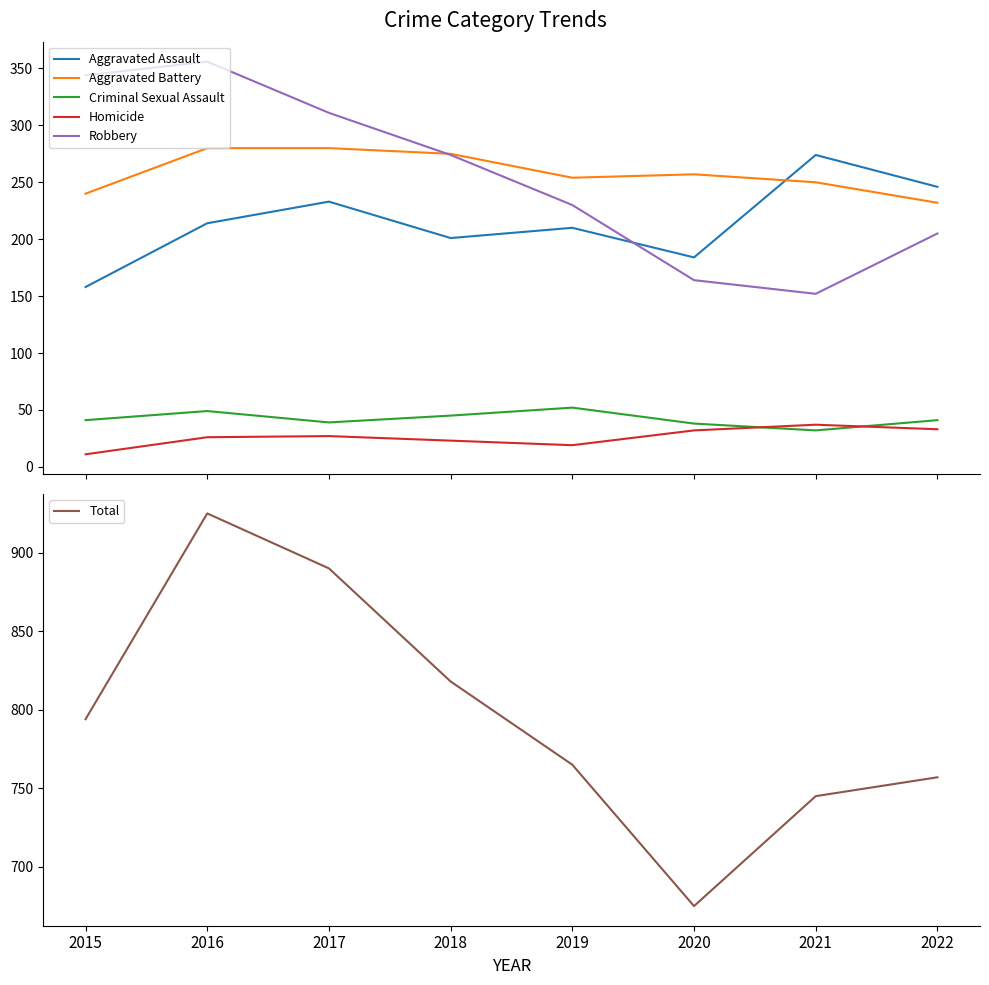

What is the lowest value of the Total series?

675